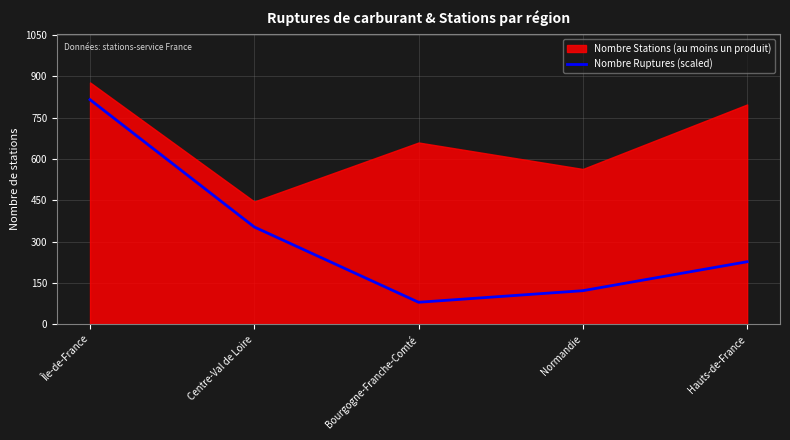

Between Bourgogne-Franche-Comté and Hauts-de-France, which is larger?

Hauts-de-France